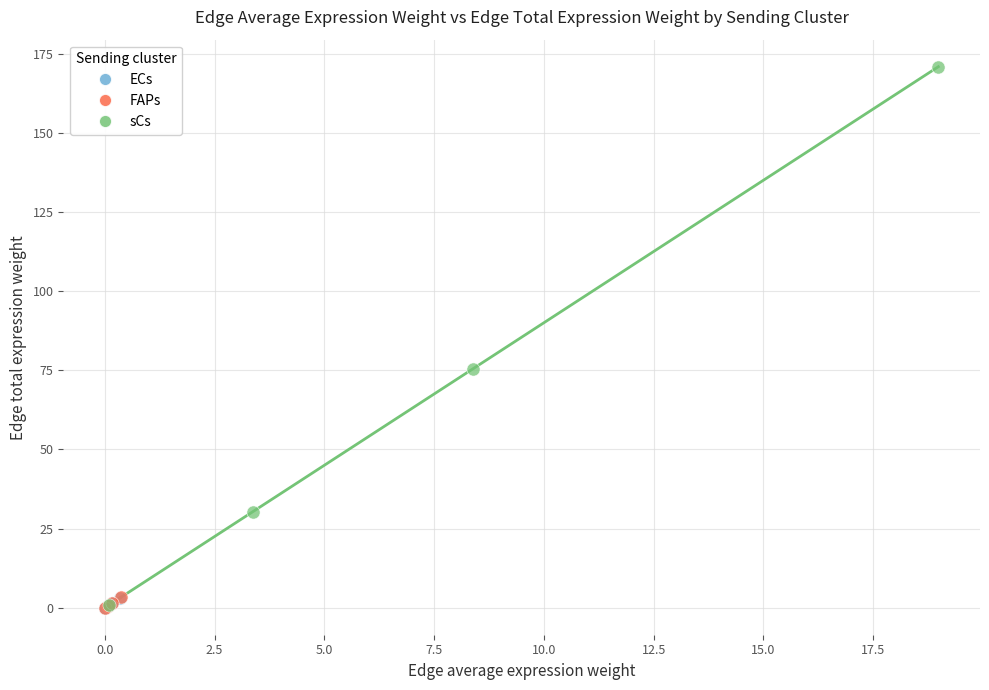

Which series has the widest spread of Y values?

sCs